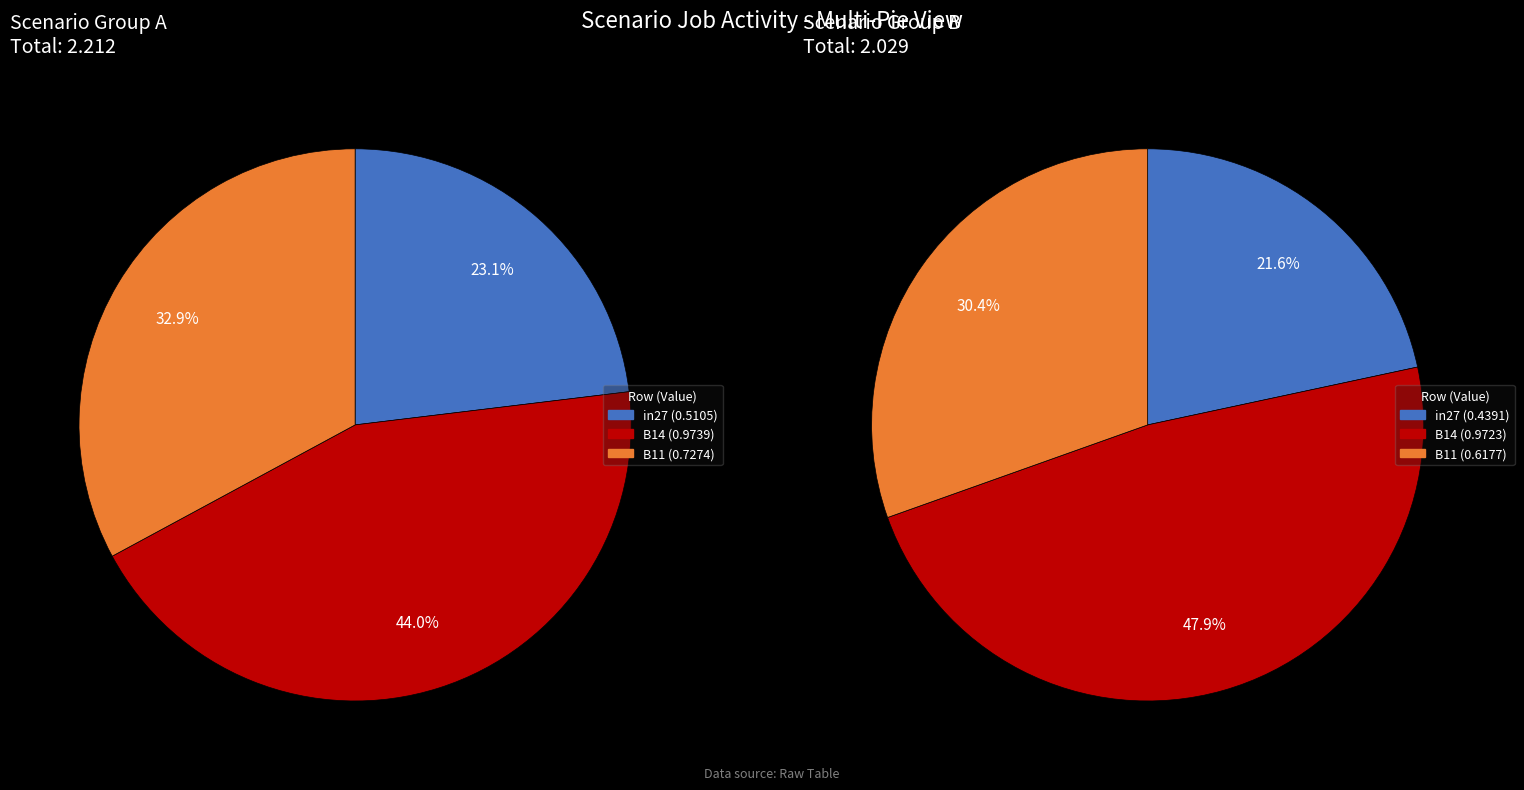

Is there any slice that represents more than half of the pie?

No